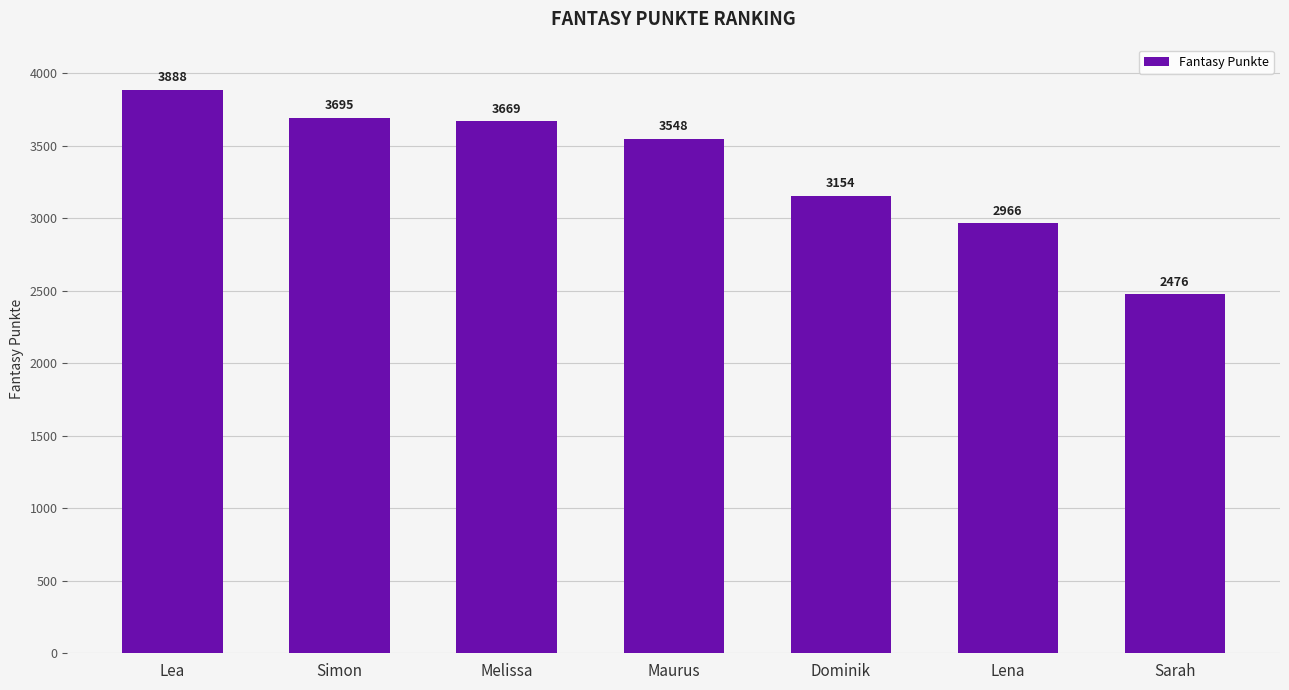

Which label corresponds to the largest value in the chart?

Lea